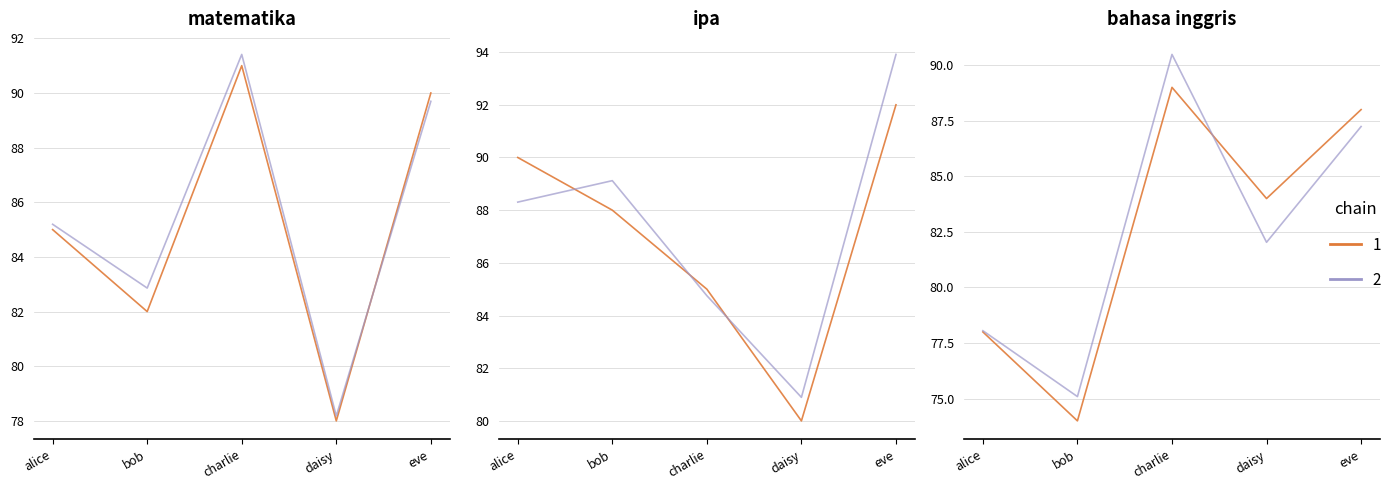

True or false: bahasa inggris chain2 has a value of 87.2 at eve.

True